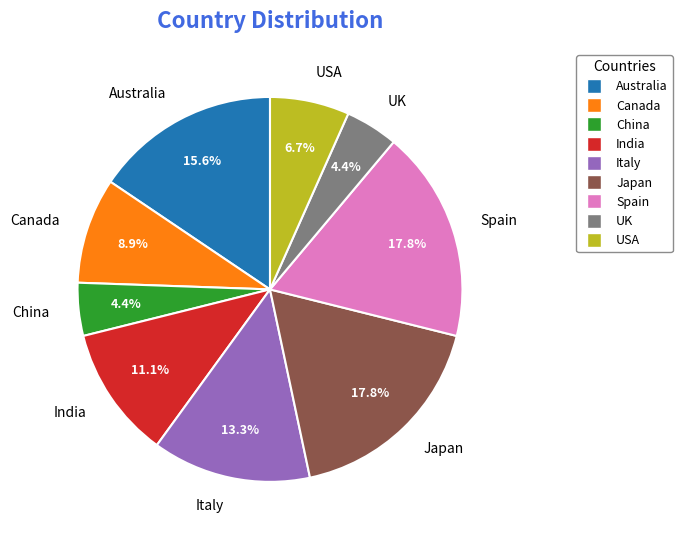

Is the sum of Australia and China greater than half?

No